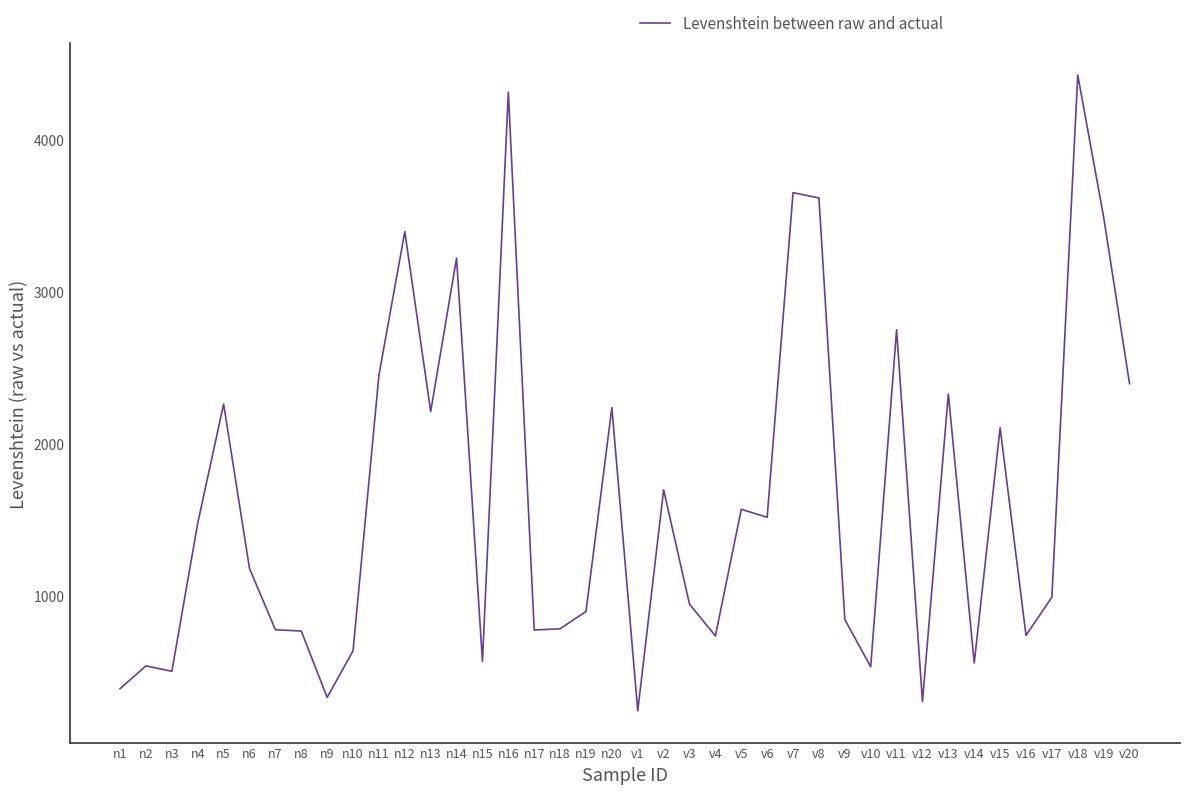

What is the difference between the maximum and minimum values?

4186